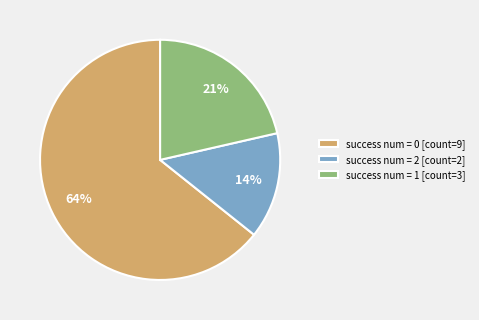

Approximately how many times larger is the value at success num = 0 [count=9] compared to success num = 1 [count=3]?

3.0